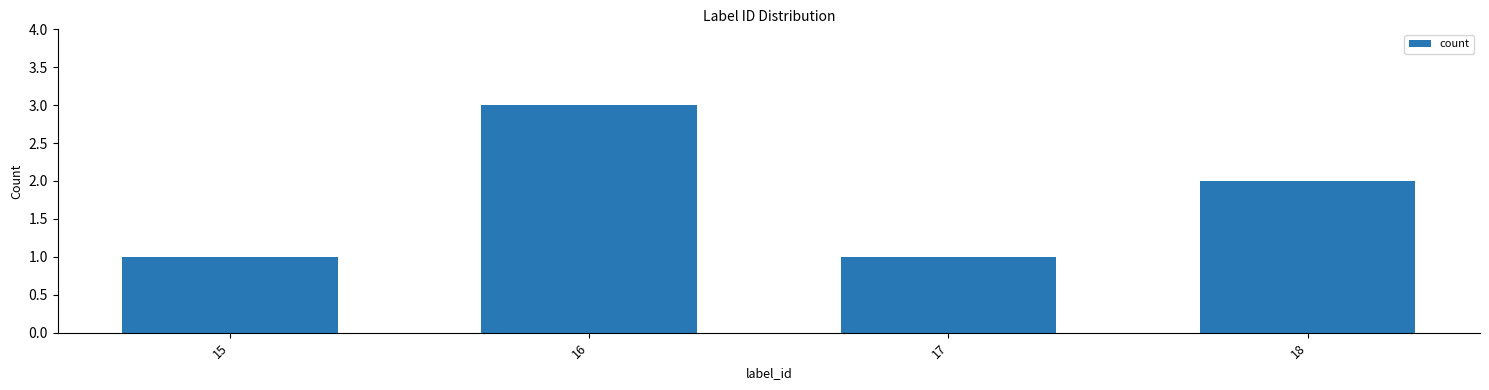

What is the maximum value shown in the chart?

3